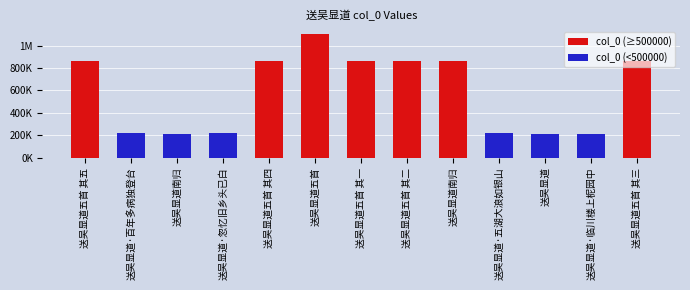

Rank the categories by value from lowest to highest.

送吴显道, 送吴显道·临川楼上柅园中, 送吴显道南归, 送吴显道·百年多病独登台, 送吴显道·五湖大浪如银山, 送吴显道·忽忆旧乡头已白, 送吴显道五首 其五, 送吴显道五首 其四, 送吴显道五首 其三, 送吴显道五首 其二, 送吴显道五首 其一, 送吴显道南归, 送吴显道五首